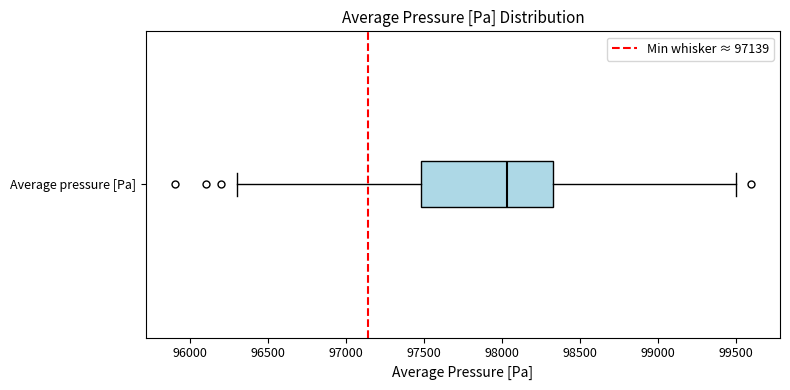

Read this box plot against the x-axis: the position of the median line, the range covered by the box, and the ends of both whiskers. The values are not printed on the chart, so give them approximately, as read against the axis.

median 98050, box 97500 to 98350, whiskers 96300 to 99500